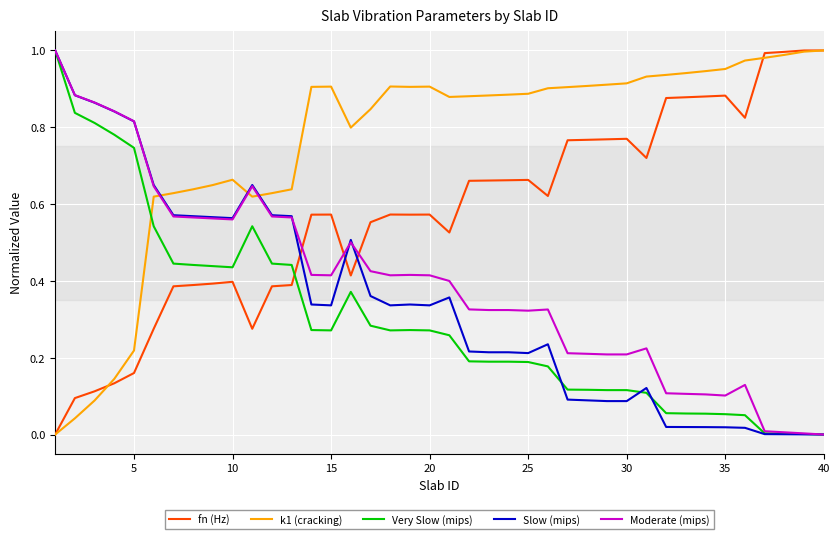

How many times do fn (Hz) and Slow (mips) cross each other?

3